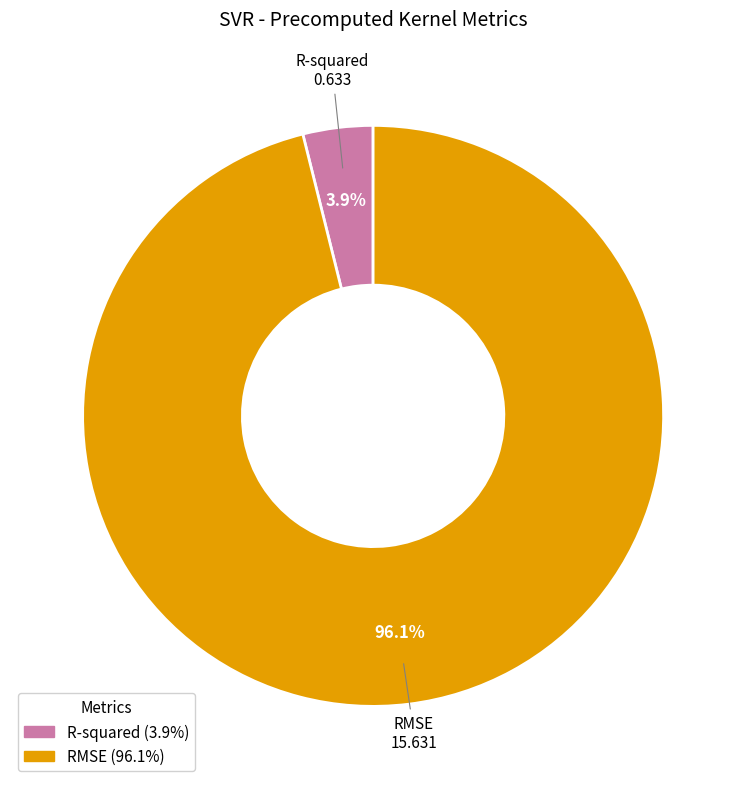

To the nearest percent, what percentage of the pie is RMSE?

96%